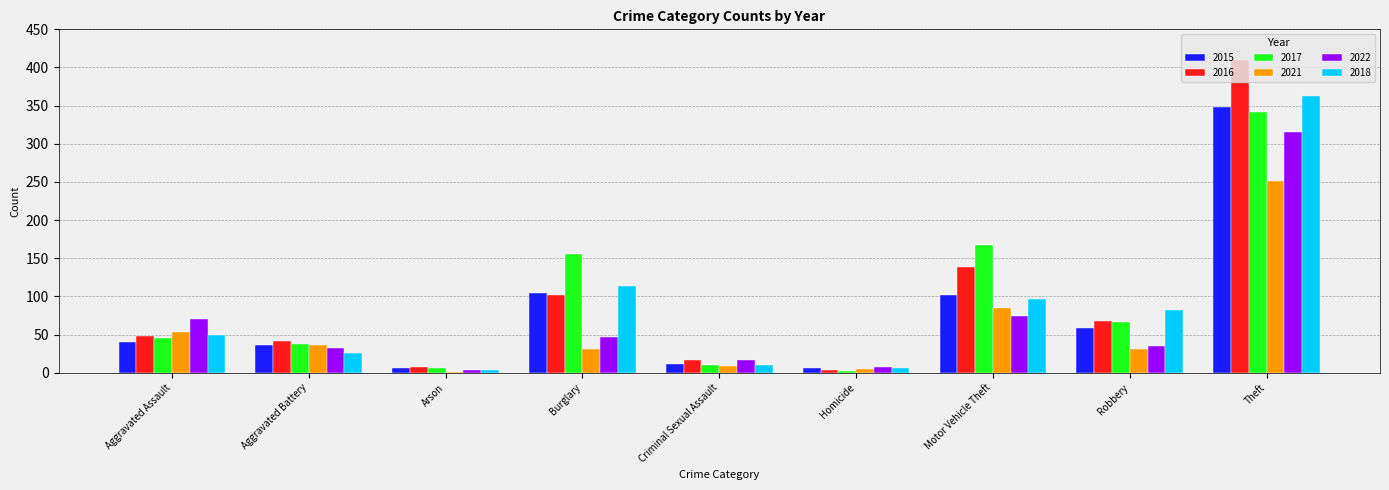

Which category has the highest value in the 2022 series?

Theft